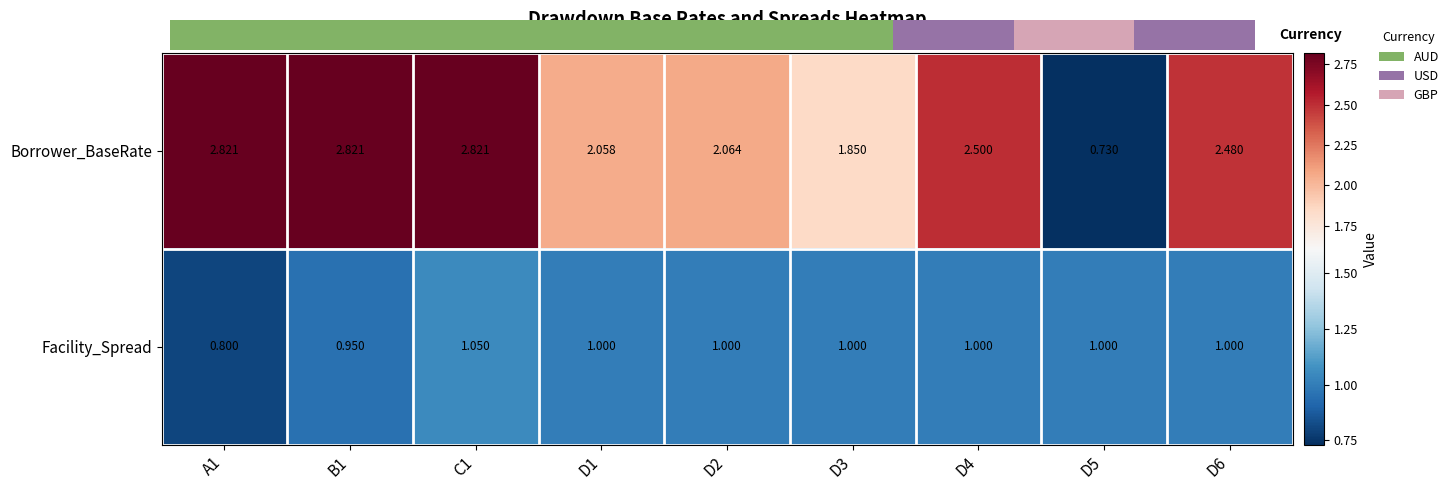

Rank the series at C1 from lowest to highest value.

Facility_Spread, Borrower_BaseRate